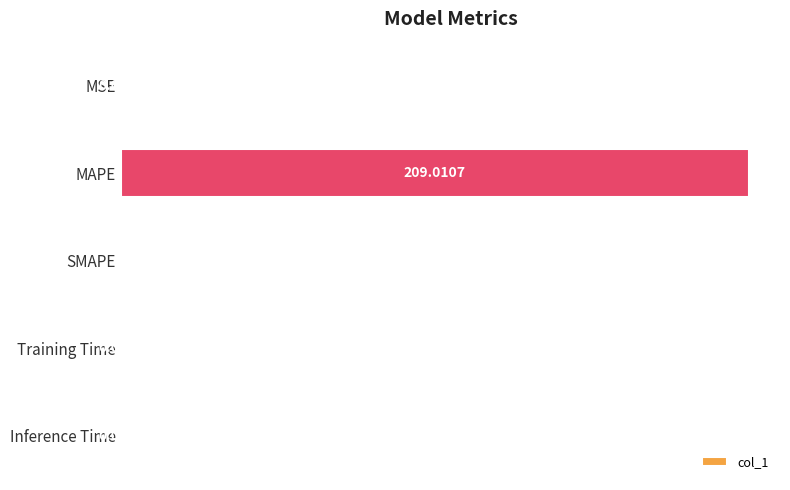

Which category has the highest value across all series?

MAPE